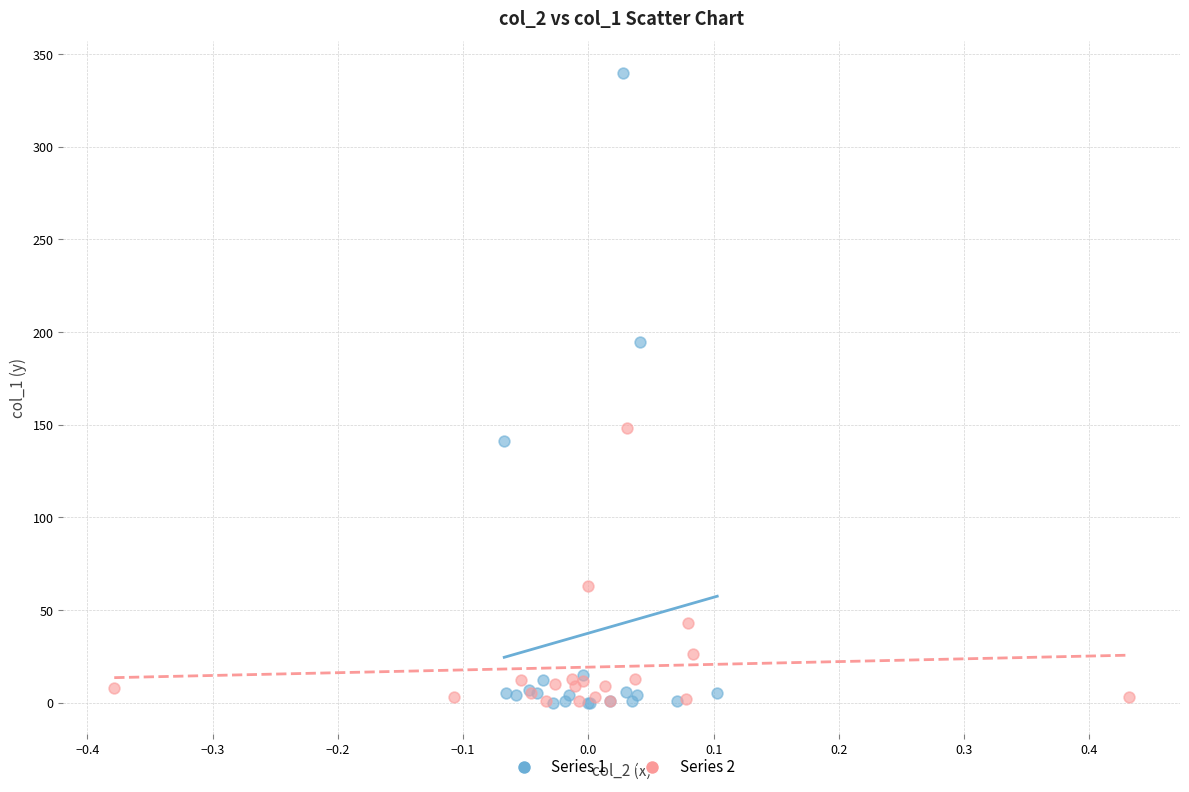

Which series reaches the maximum Y coordinate?

Series 1